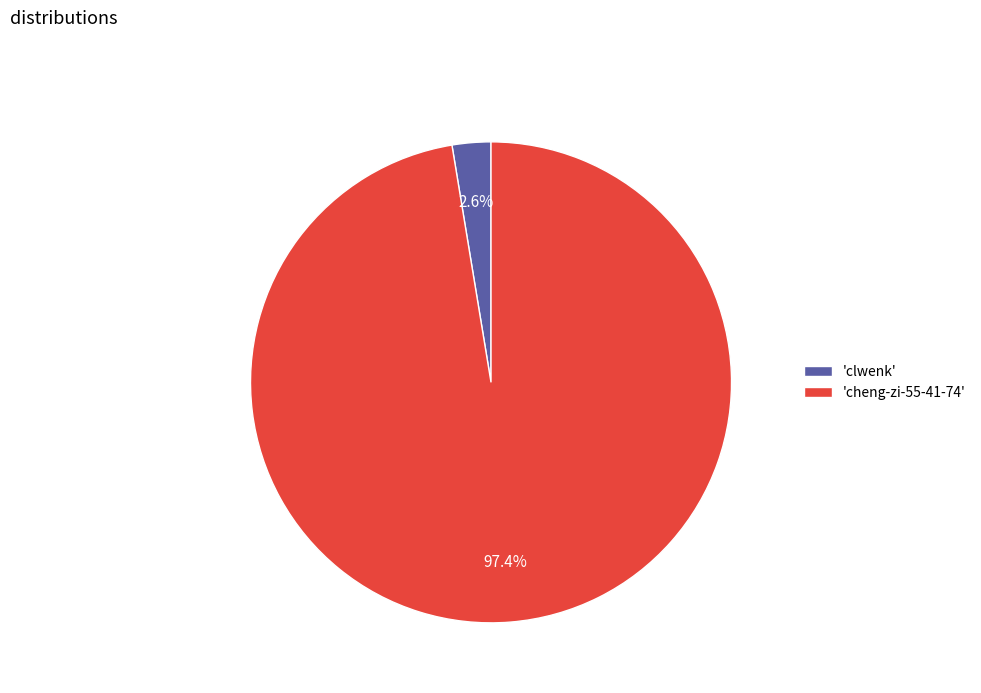

Which category has the smallest portion of the pie?

'clwenk'